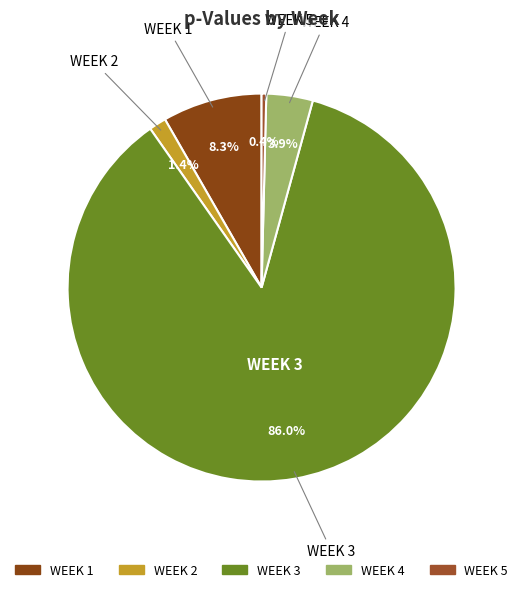

True or false: WEEK 5 accounts for 8% of the total.

False